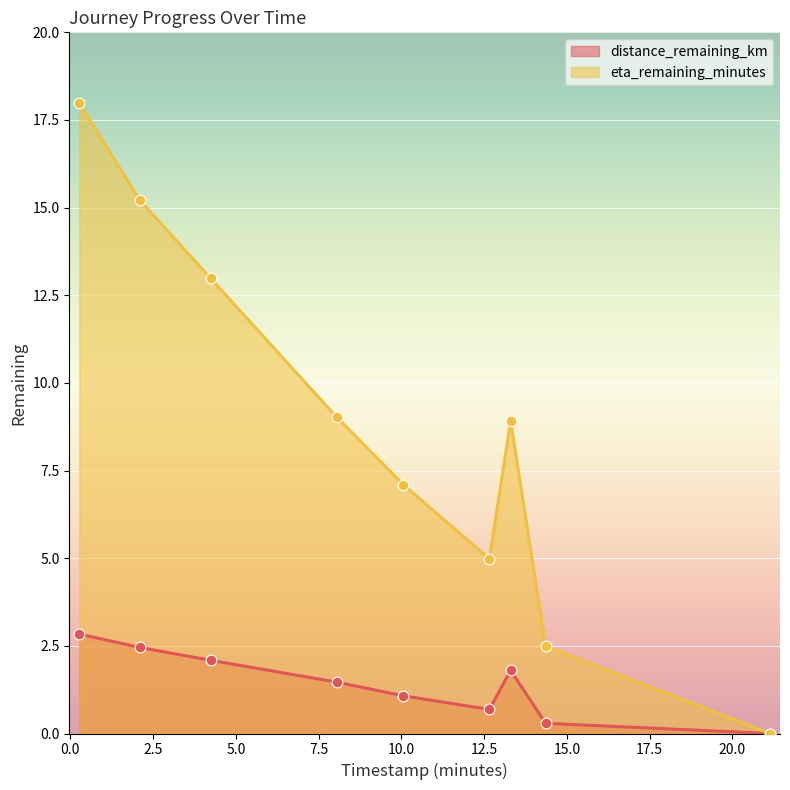

Which series has the largest Y range (max minus min)?

eta_remaining_minutes